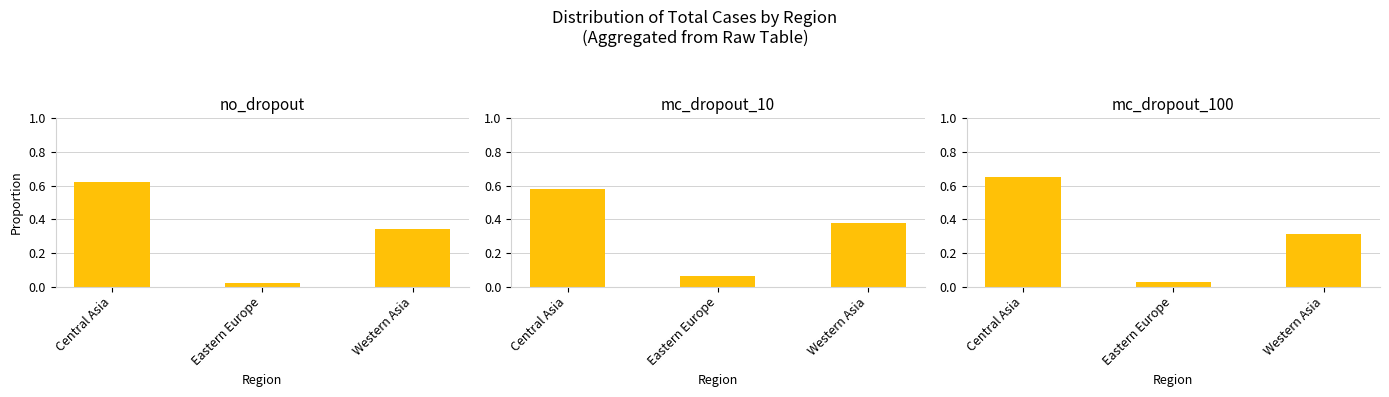

What is the label of the 1st bar from the left?

Central Asia